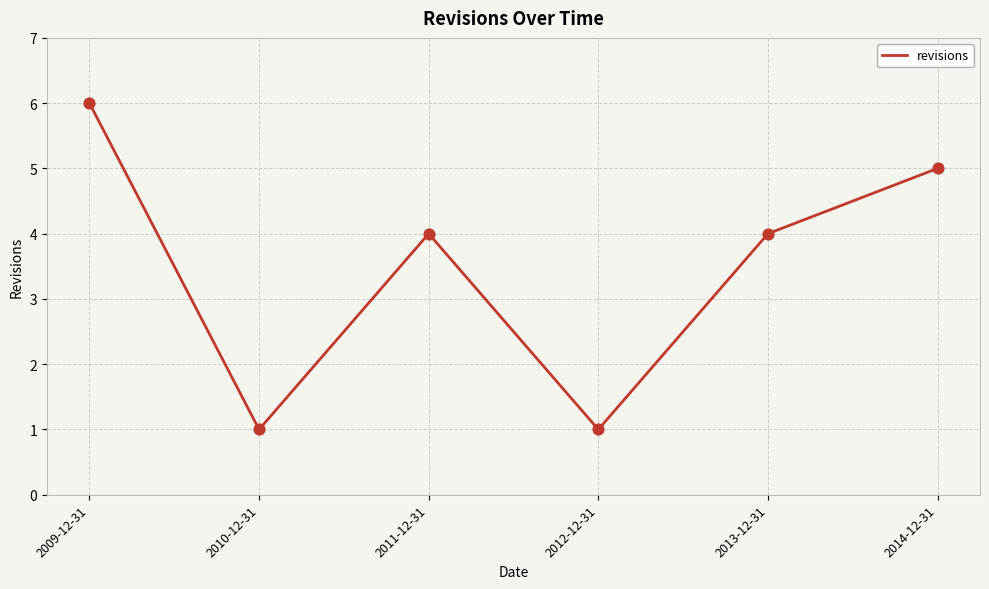

Which has a higher value, 2013-12-31 or 2014-12-31?

2014-12-31